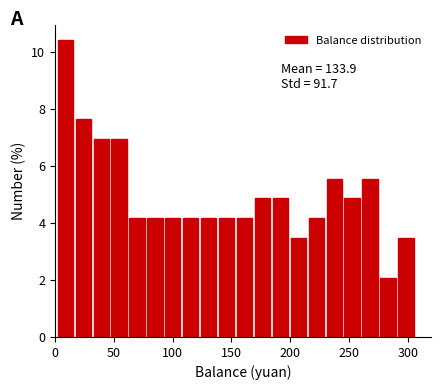

Read against the x-axis, roughly where is the centre of the tallest bar?

10